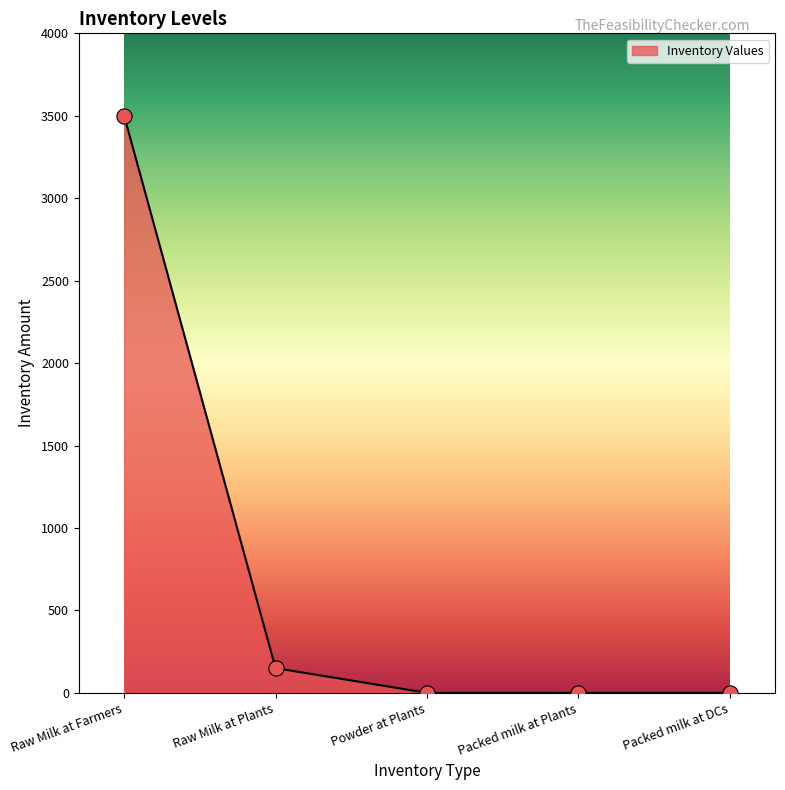

Between Packed milk at Plants and Raw Milk at Farmers, which is larger?

Raw Milk at Farmers